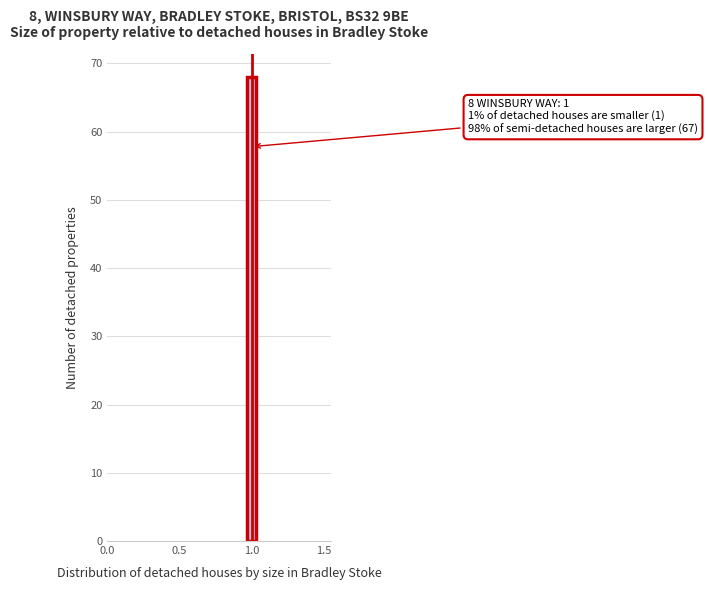

Read against the x-axis, roughly where is the centre of the tallest bar?

1.00